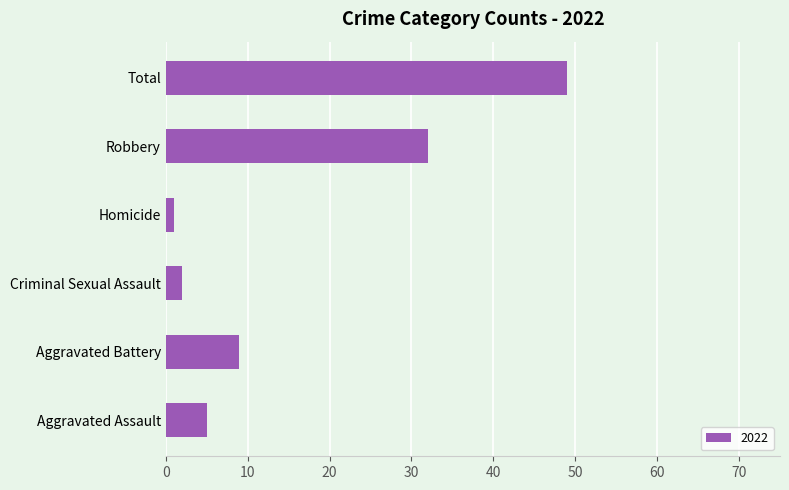

How many categories are shown in the chart?

6